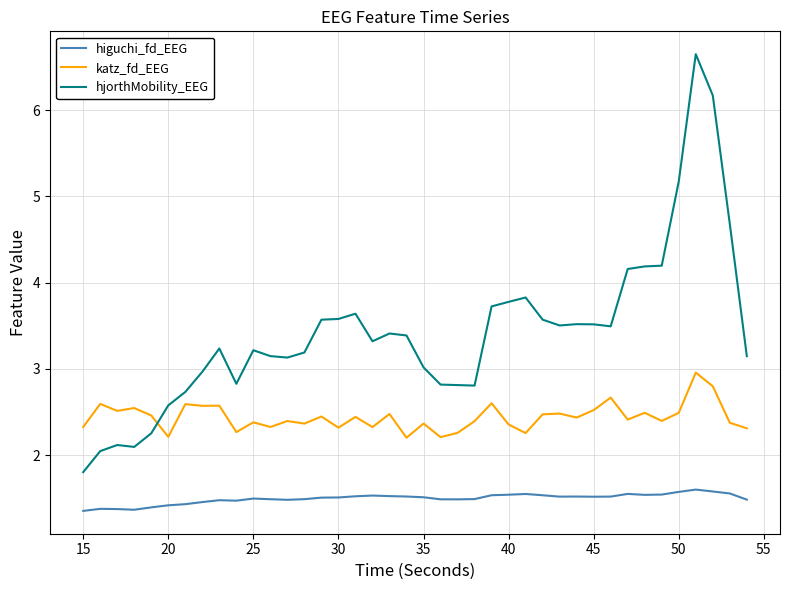

True or false: higuchi_fd_EEG and hjorthMobility_EEG cross at least once.

False